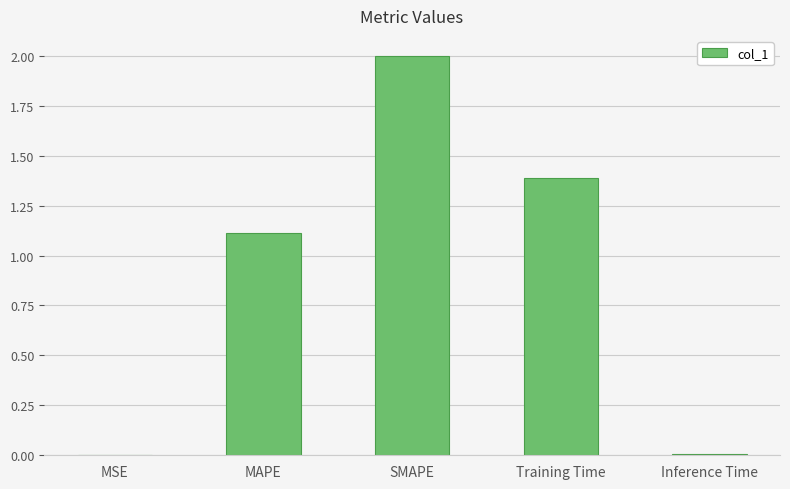

At which category does the chart reach its peak across all series?

SMAPE